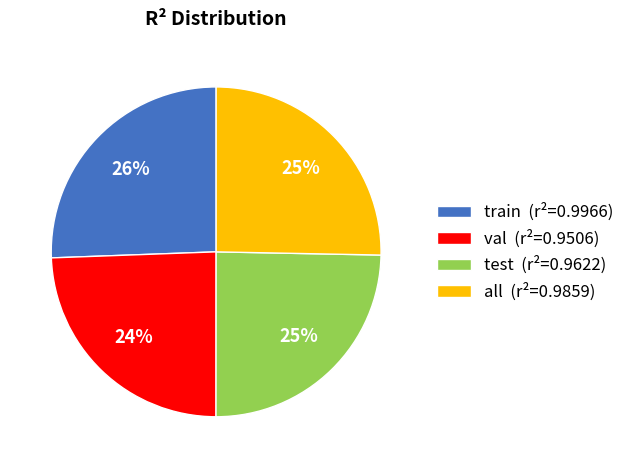

Count the number of slices in the pie.

4